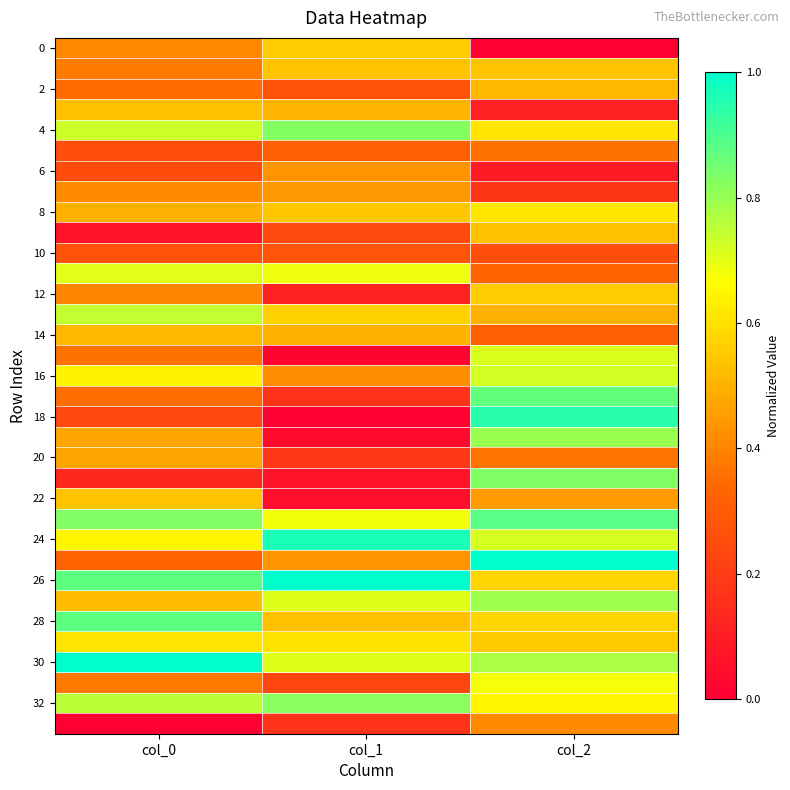

Which series has the widest spread of values?

18